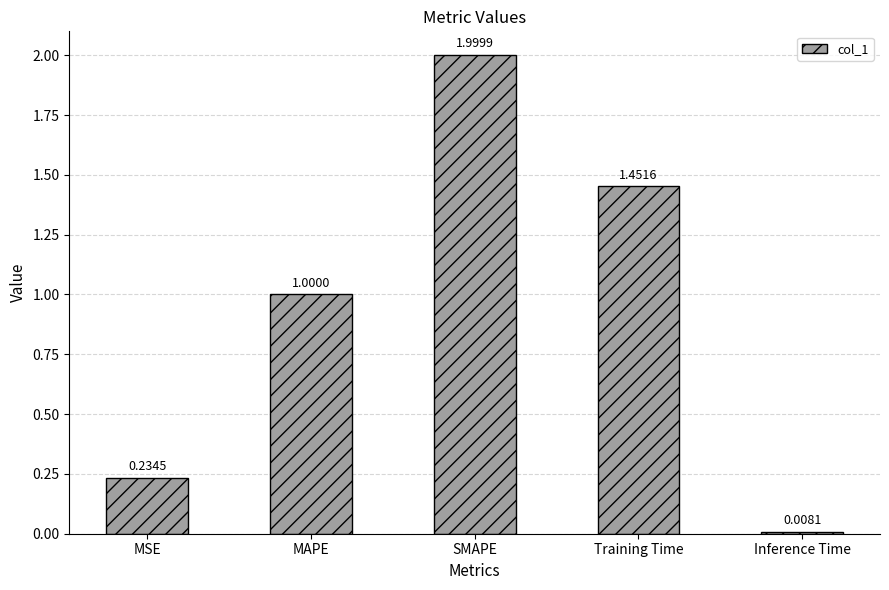

At which category does the chart reach its minimum across all series?

Inference Time